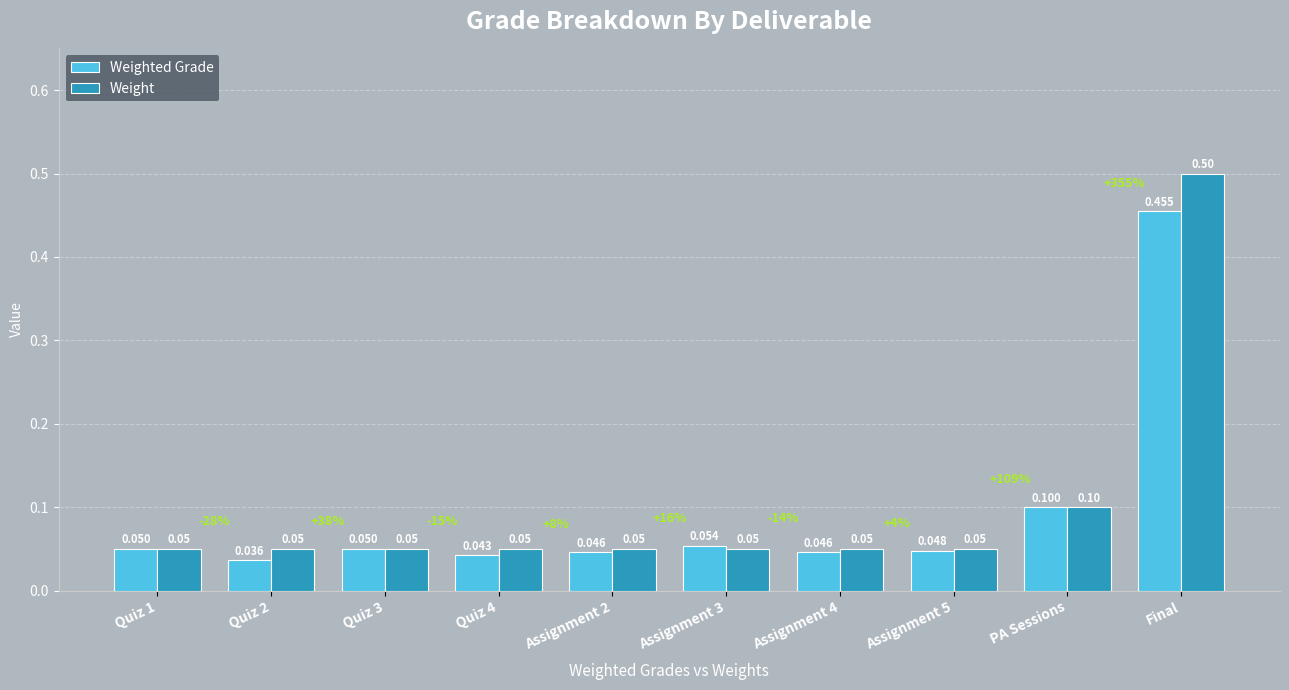

Which series changed the most between Assignment 5 and PA Sessions?

Weighted Grade